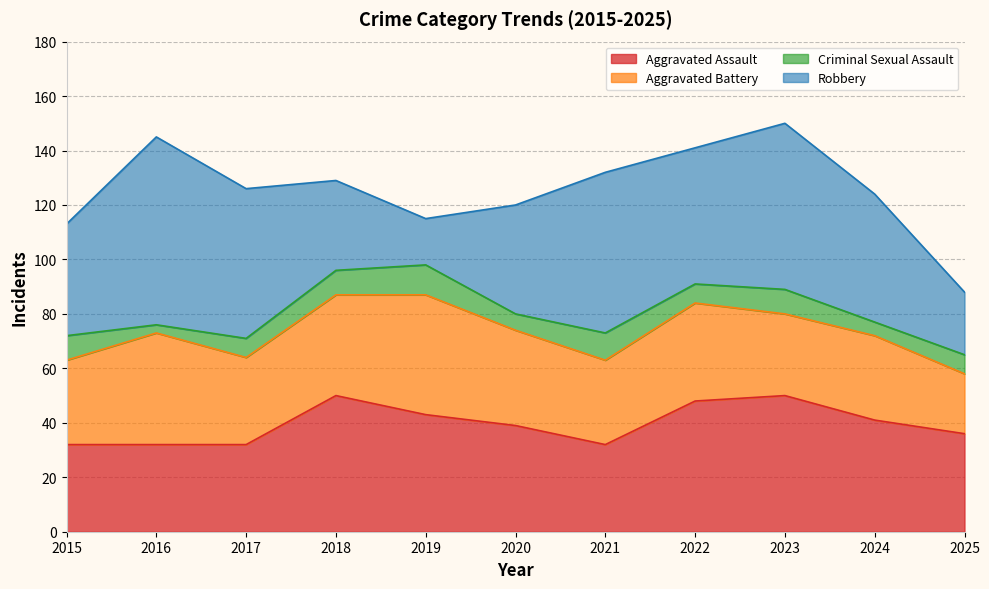

Is it true that Criminal Sexual Assault equals 12 at 2018?

False